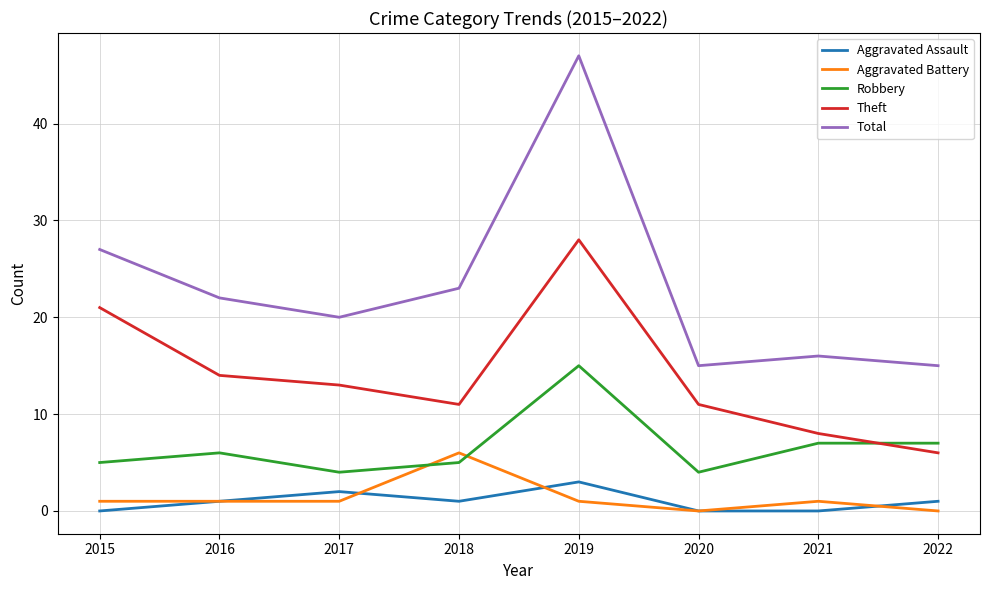

Where is the first local maximum for Theft?

2019